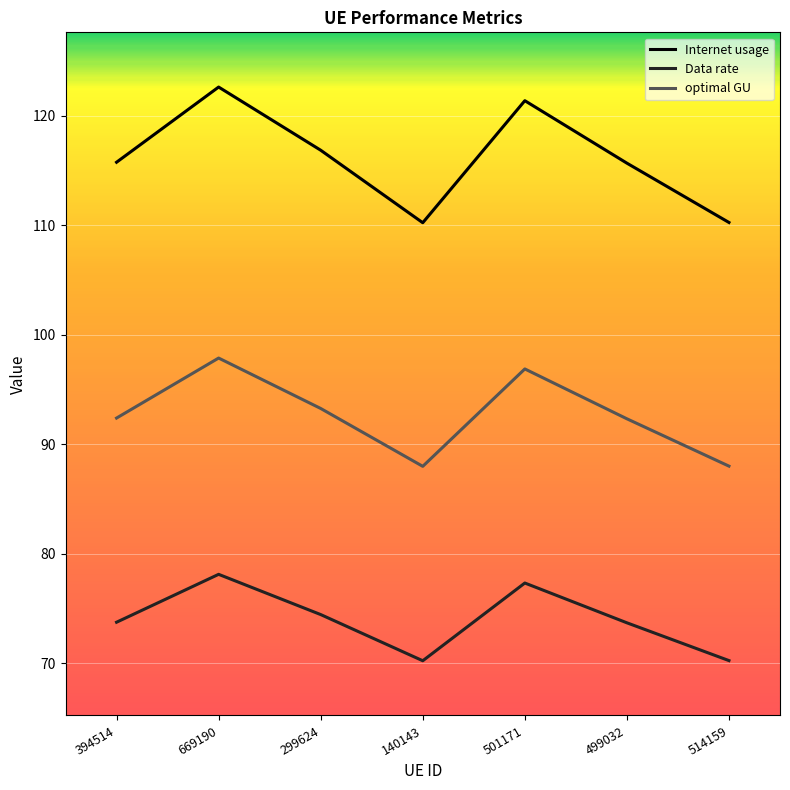

The optimal GU series shows 93.3 at 299624. True or false?

True